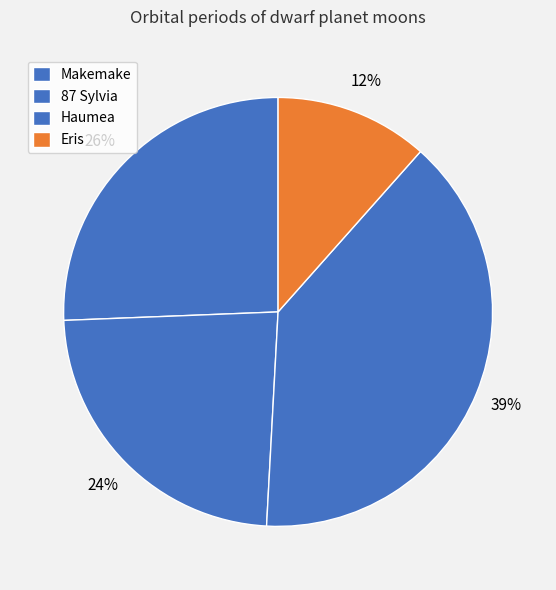

The Eris slice represents 1% of the pie. True or false?

False